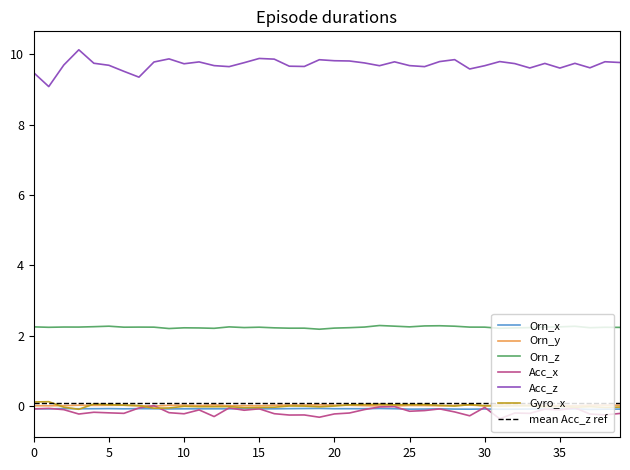

True or false: Acc_x has more than 1 interior local peaks.

True